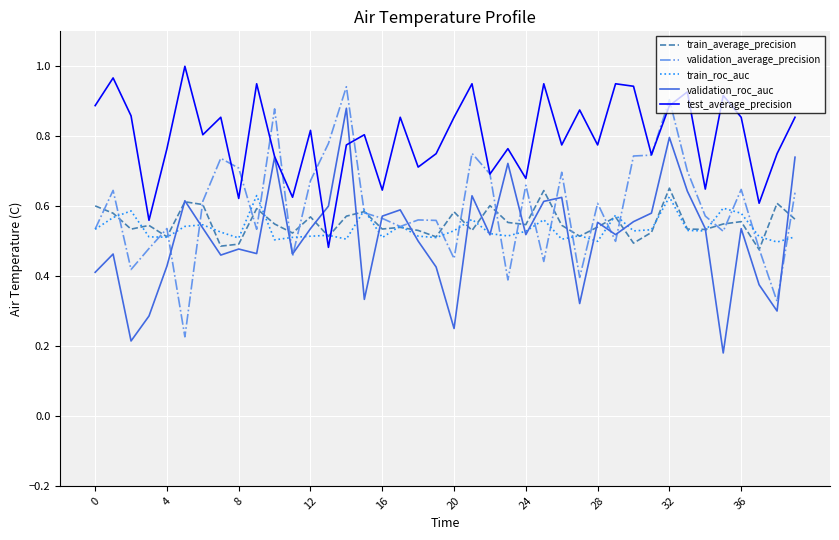

Which series has the largest total across all categories?

test_average_precision